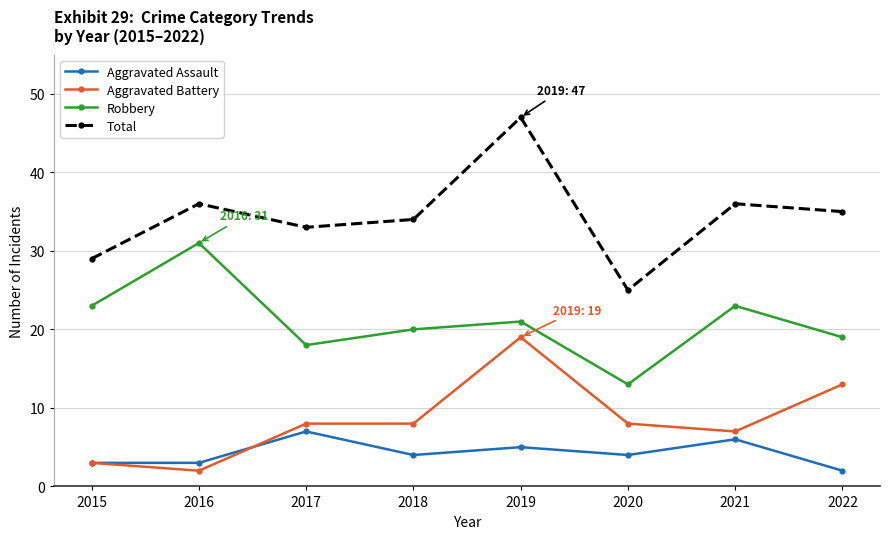

What are all the series names shown in the legend?

Aggravated Assault, Aggravated Battery, Robbery, Total